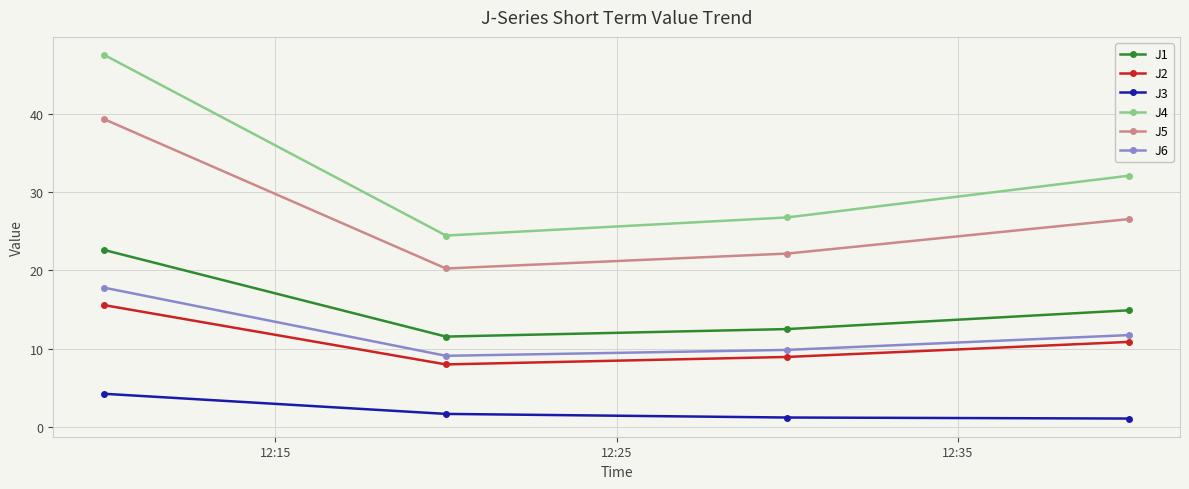

How many lines are shown in the chart?

6